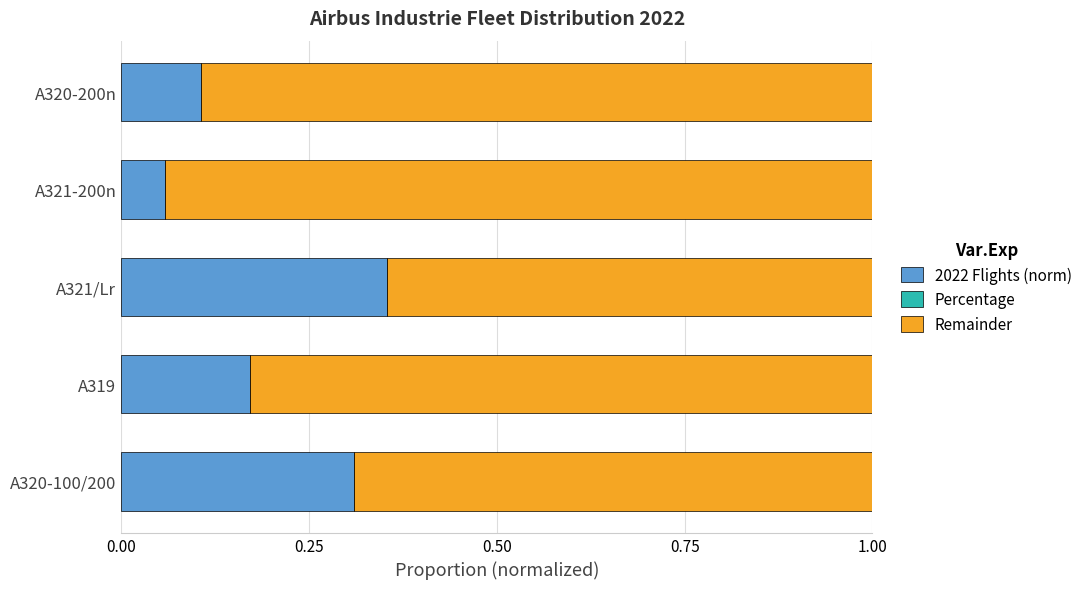

Is it true that 2022 Flights (norm) equals 0.1 at A320-200n?

True